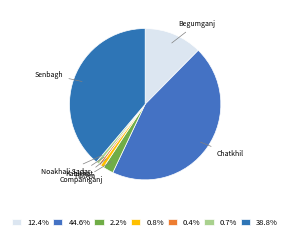

Approximately how many times larger is the value at Noakhali Sadar compared to Kabirhat?

1.5